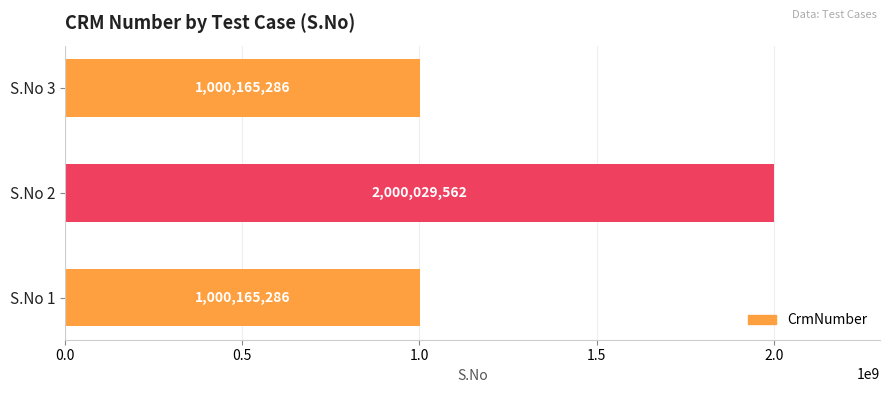

What is the change in value from S.No 2 to S.No 3?

-999864276